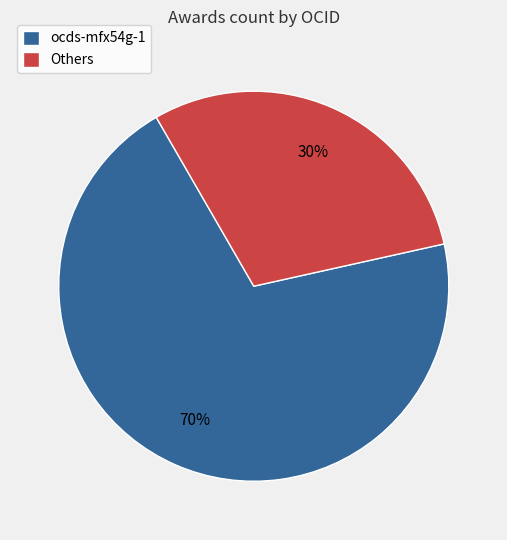

What is the ratio of the value at Others to the value at ocds-mfx54g-1?

0.4